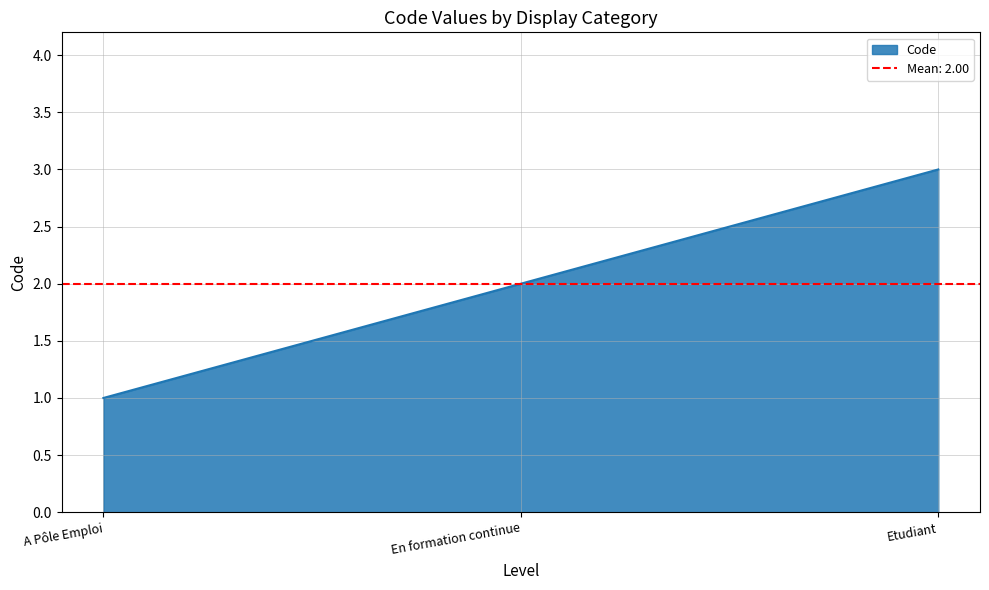

What is the sum of the values at En formation continue and A Pôle Emploi?

3